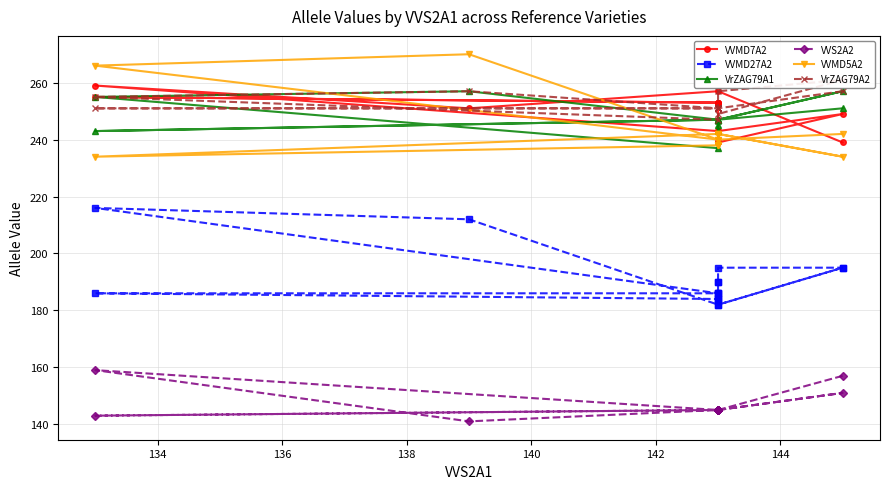

True or false: VrZAG79A2 has more than 2 points higher than both neighbors.

False